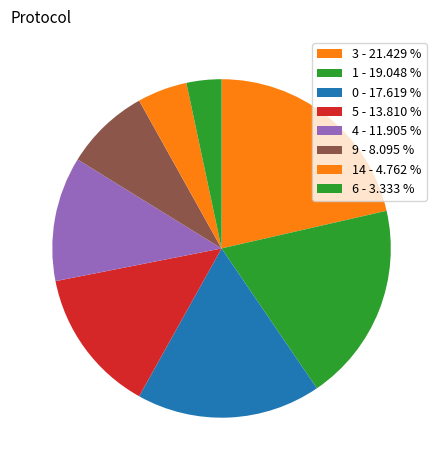

How many segments does this pie chart have?

8